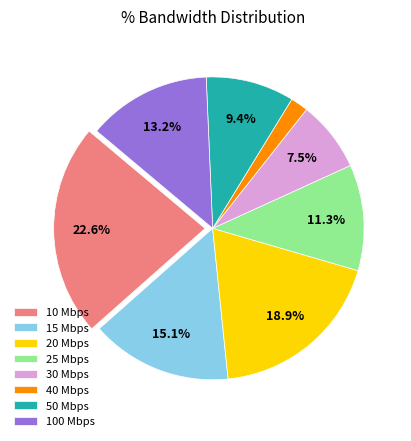

What is the total percentage of 15 Mbps and 30 Mbps?

22.6%